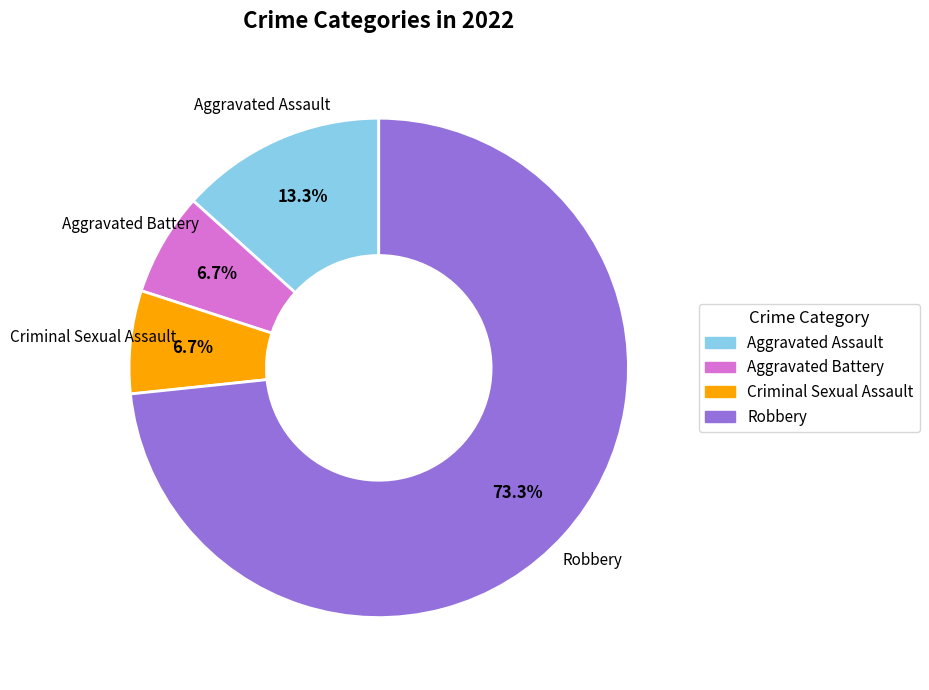

What percentage is the Criminal Sexual Assault slice, to the nearest percent?

7%